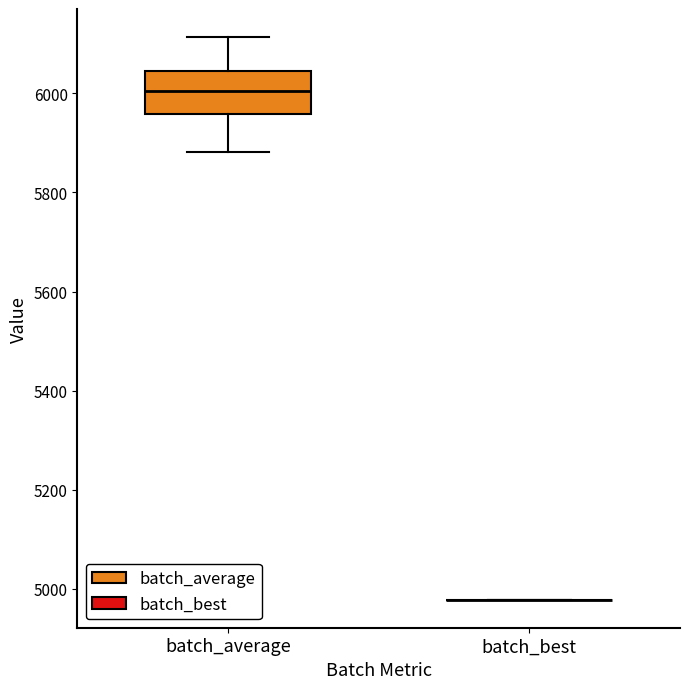

Where is the lower edge of the box for batch_average on the y-axis? The values are not printed on the chart, so give them approximately, as read against the axis.

5960